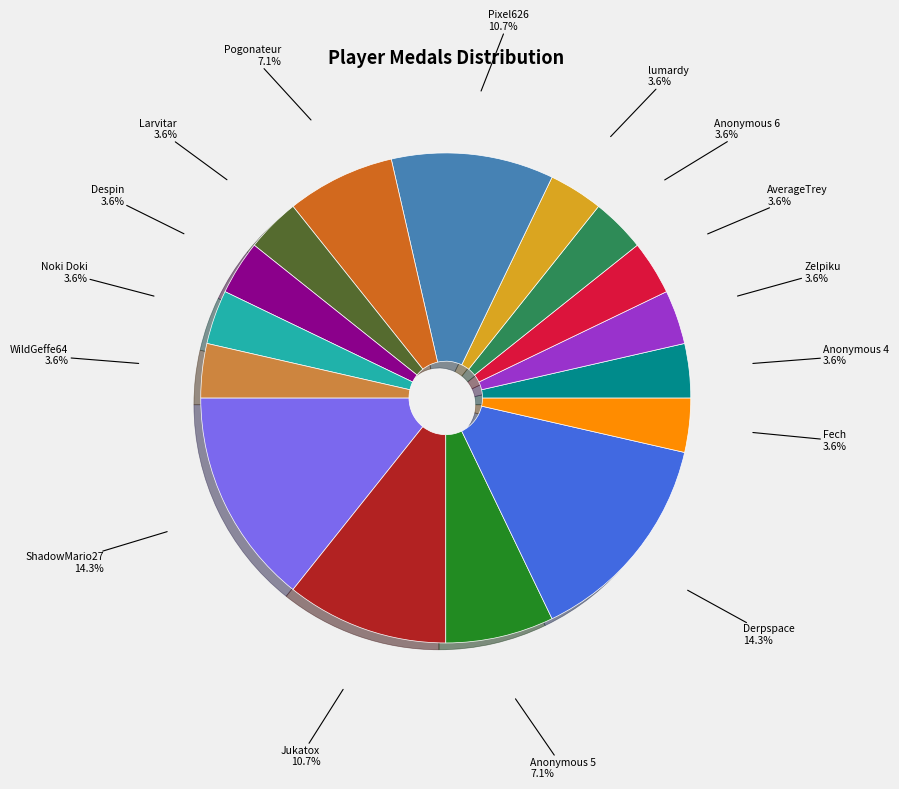

What percentage is NOT represented by Pixel626?

89.3%